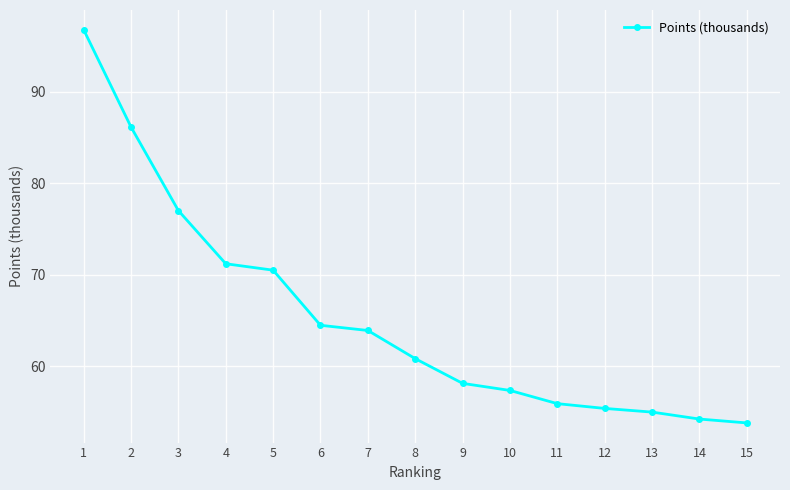

Rank the categories by value from lowest to highest.

15, 14, 13, 12, 11, 10, 9, 8, 7, 6, 5, 4, 3, 2, 1